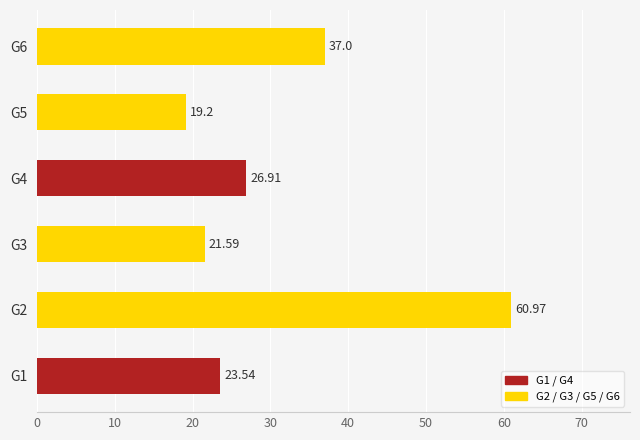

What is the sum of all values?

189.2